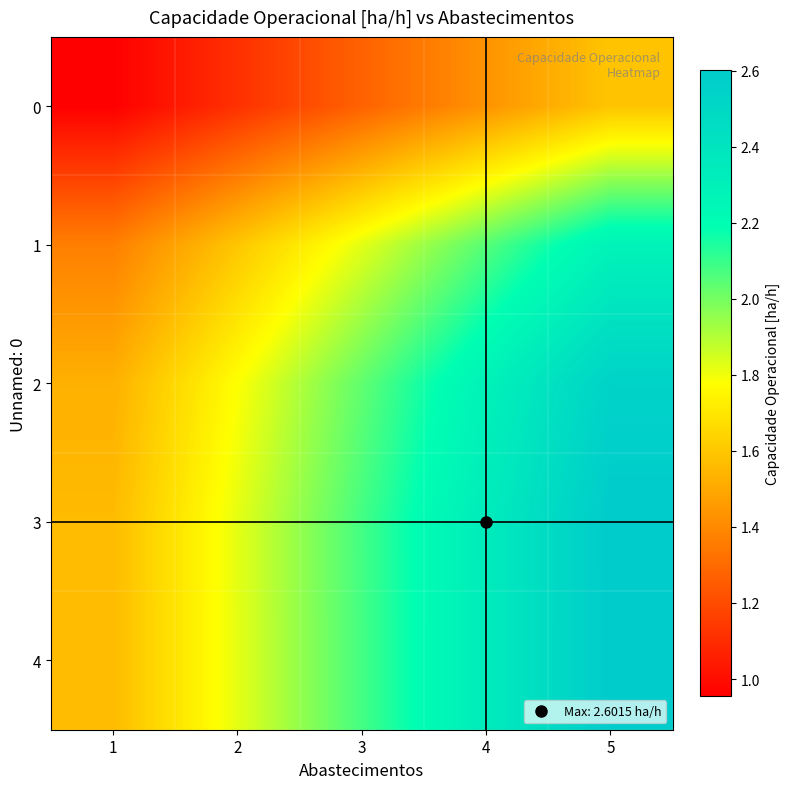

Reading left to right, extract all data points from this chart.

0: 1=1.0	2=1.1	3=1.3	4=1.4	5=1.6
1: 1=1.4	2=1.6	3=1.8	4=2.1	5=2.3
2: 1=1.5	2=1.8	3=2.0	4=2.3	5=2.5
3: 1=1.6	2=1.8	3=2.1	4=2.3	5=2.6
4: 1=1.6	2=1.8	3=2.1	4=2.3	5=2.6